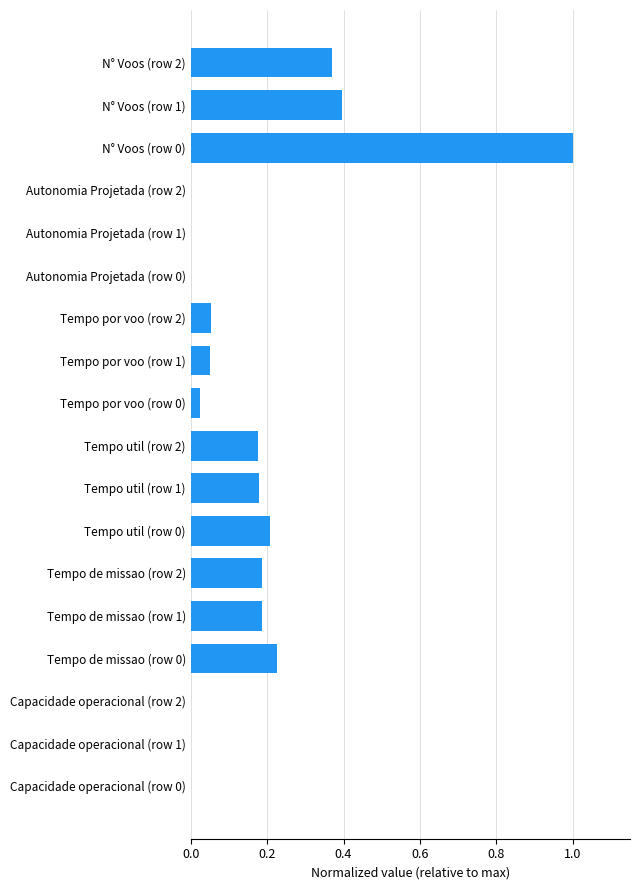

The value at Capacidade operacional (row 1) is 0.0. True or false?

True